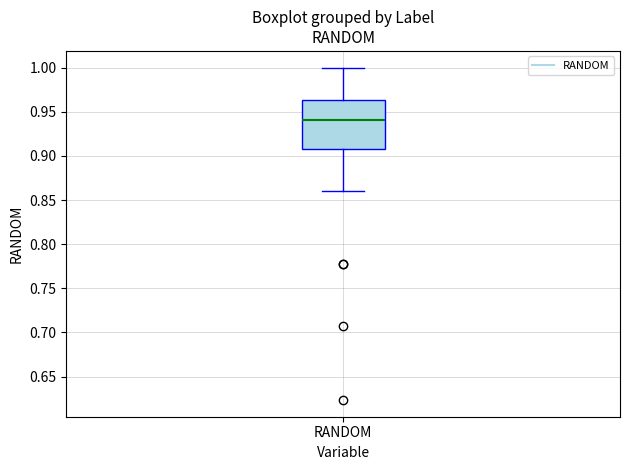

Transcribe this box plot: give where the median line is, the range the box spans, and where the two whiskers end, as read against the y-axis. The values are not printed on the chart, so give them approximately, as read against the axis.

median 0.940, box 0.910 to 0.965, whiskers 0.860 to 1.000